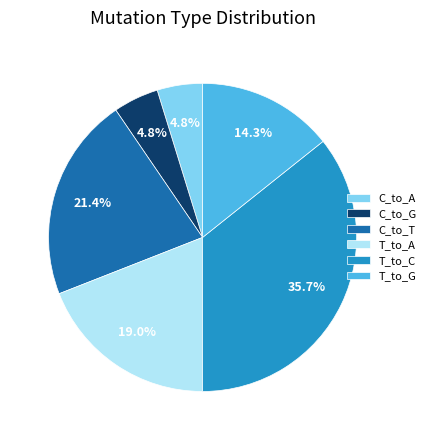

What percentage do C_to_T and T_to_C together represent?

57.1%